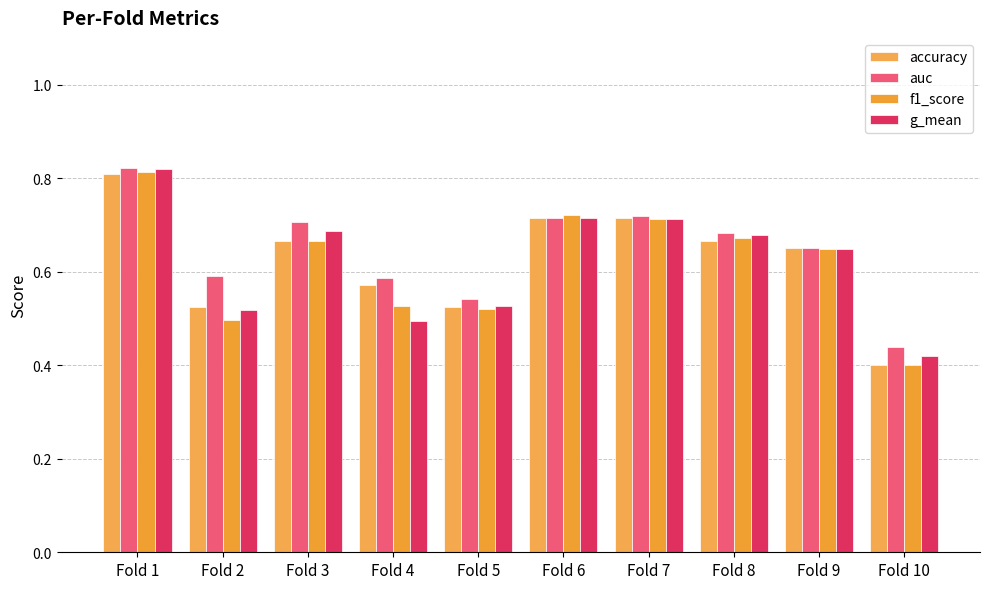

At which label does g_mean reach its peak?

Fold 1